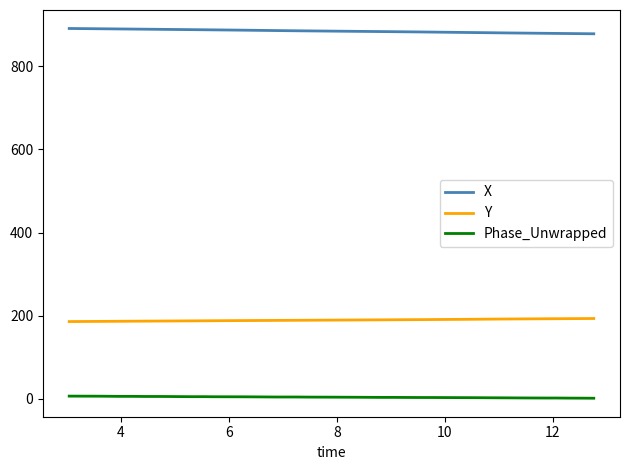

True or false: X and Phase_Unwrapped cross at least once.

False